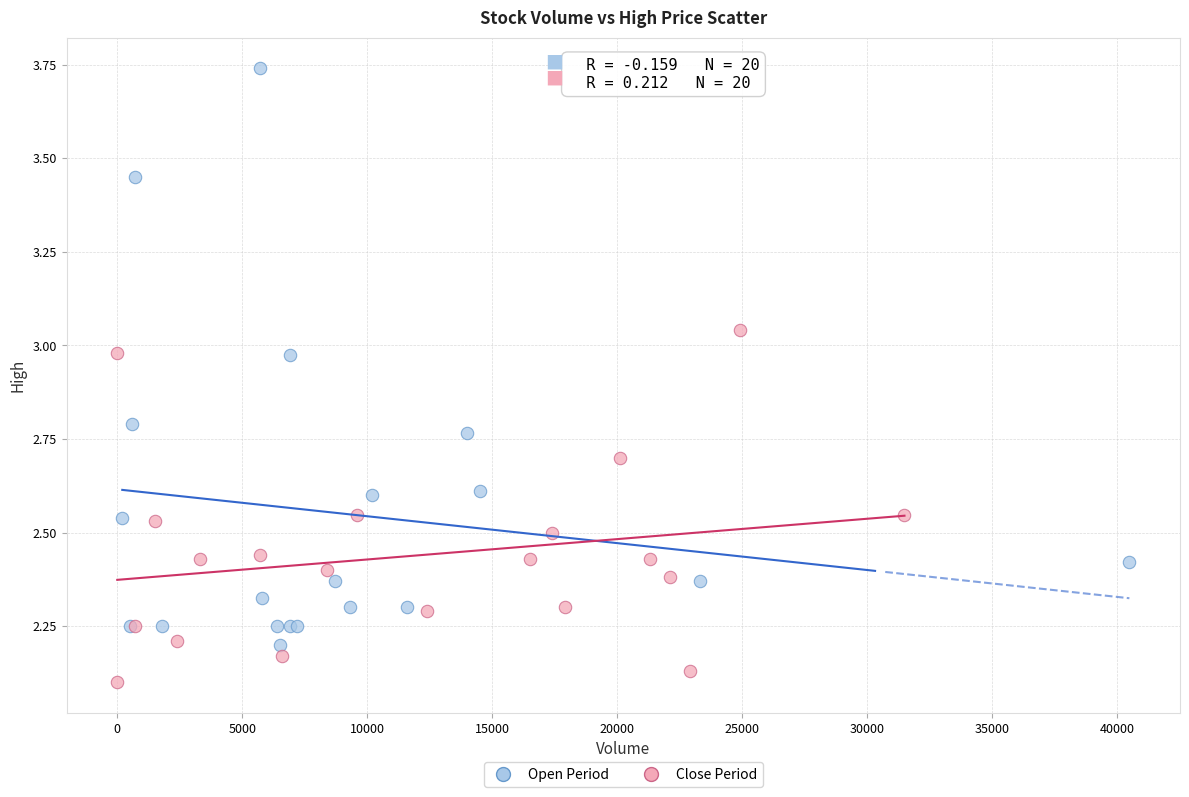

What are all the series names shown in the legend?

Open Period, Close Period